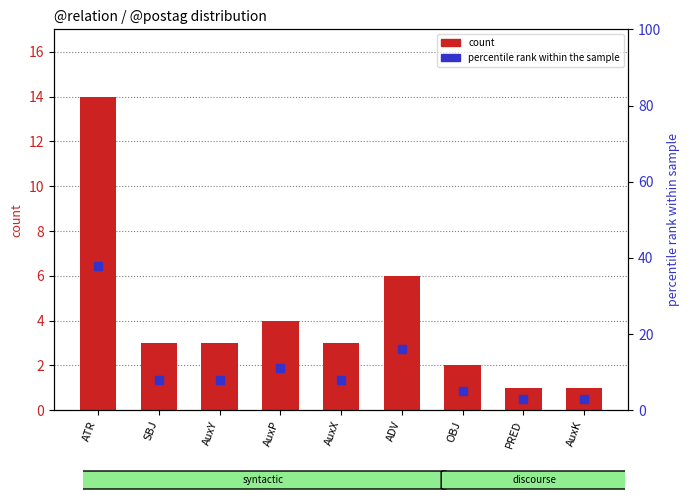

Which series contains the highest Y value?

percentile rank within the sample